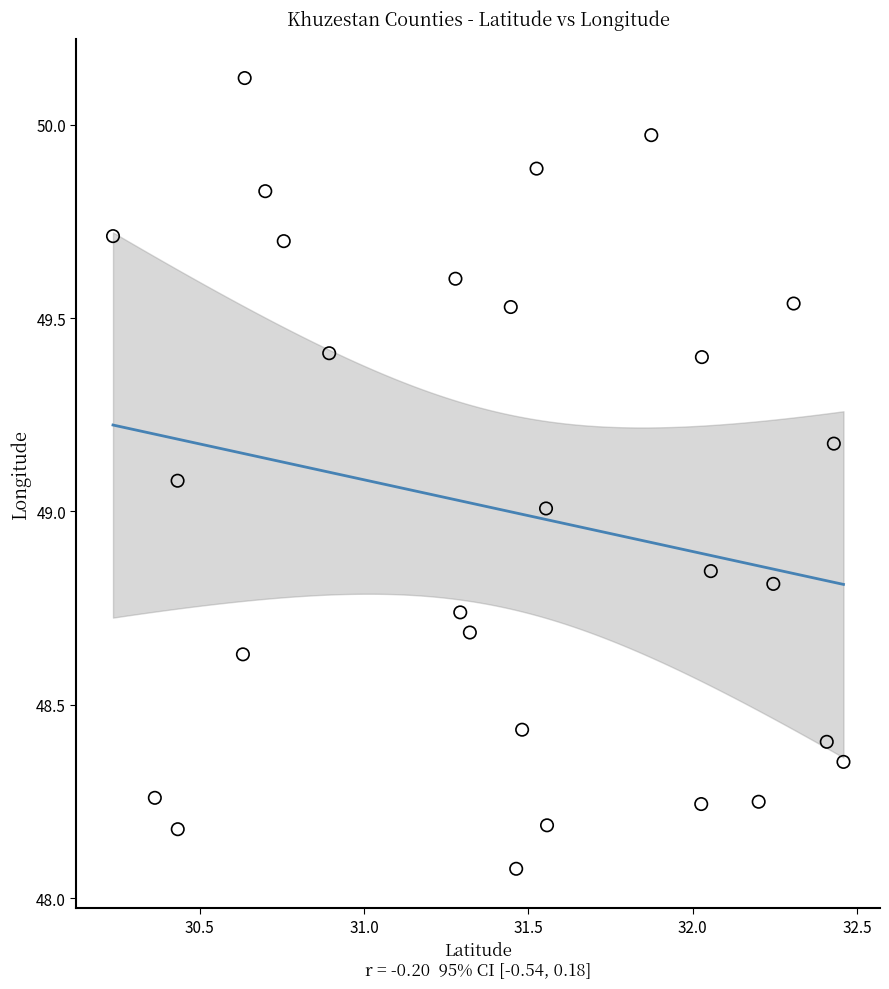

What is the range of Y values (max minus min)?

2.0